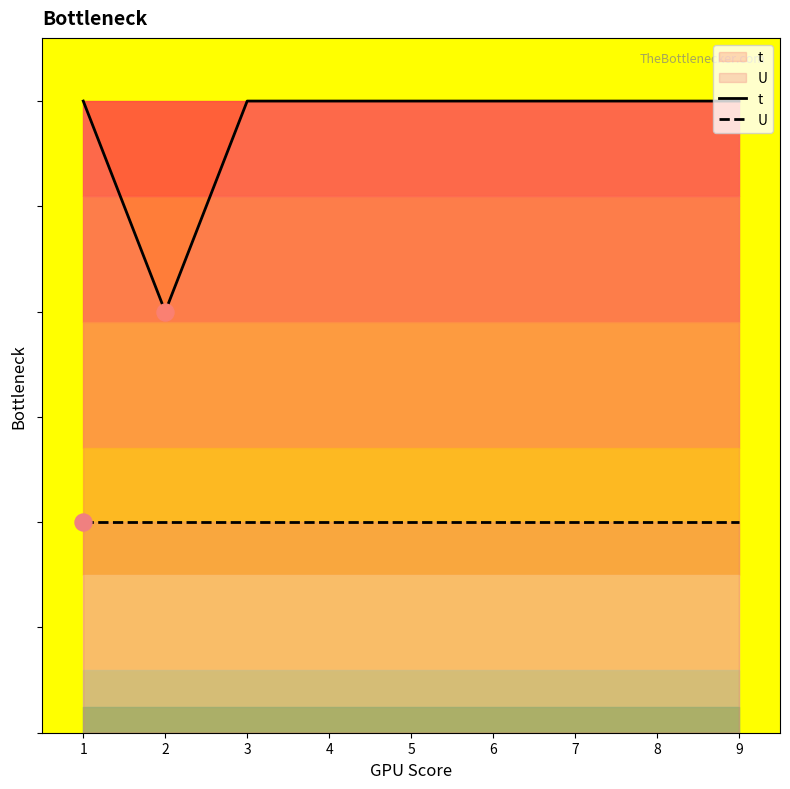

Which series reaches the maximum Y coordinate?

t